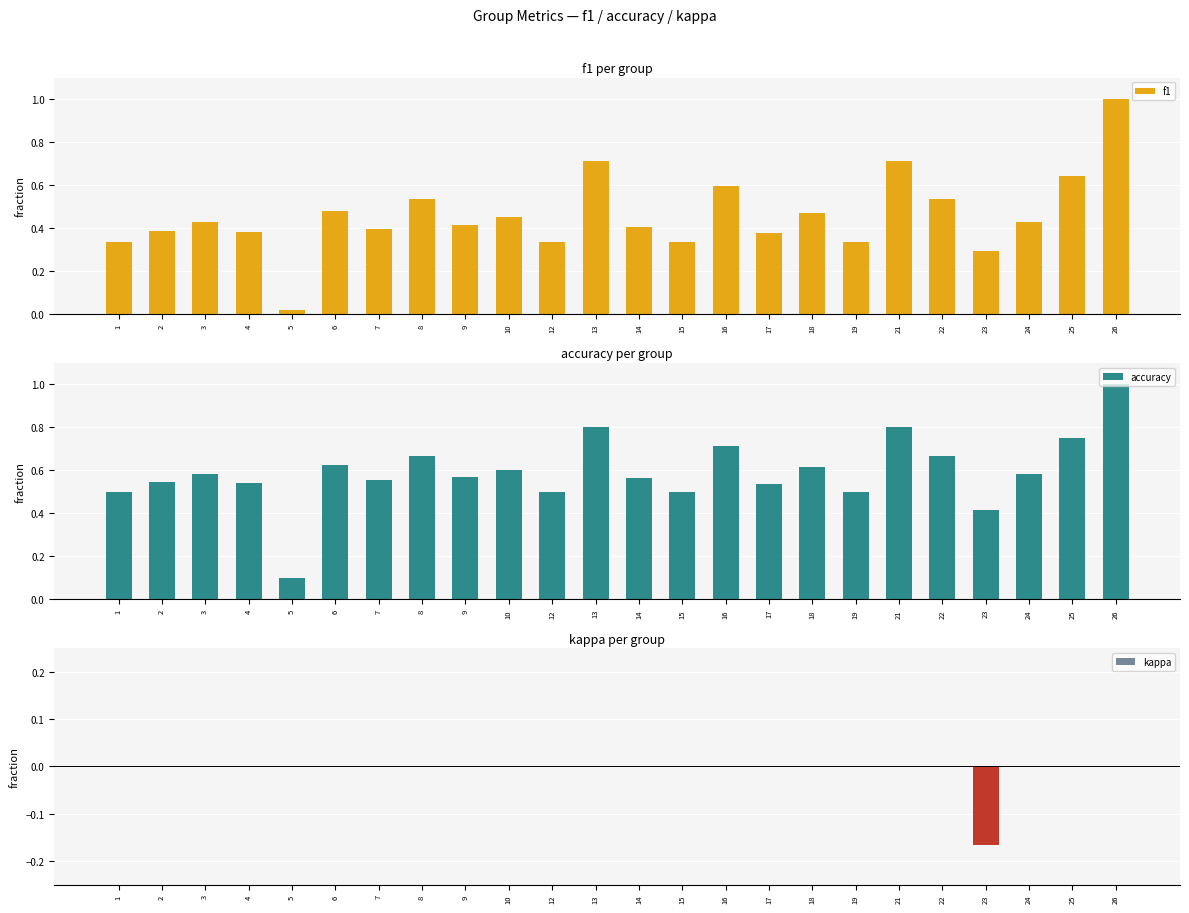

What is the difference between the f1 values at 15 and 6?

0.1